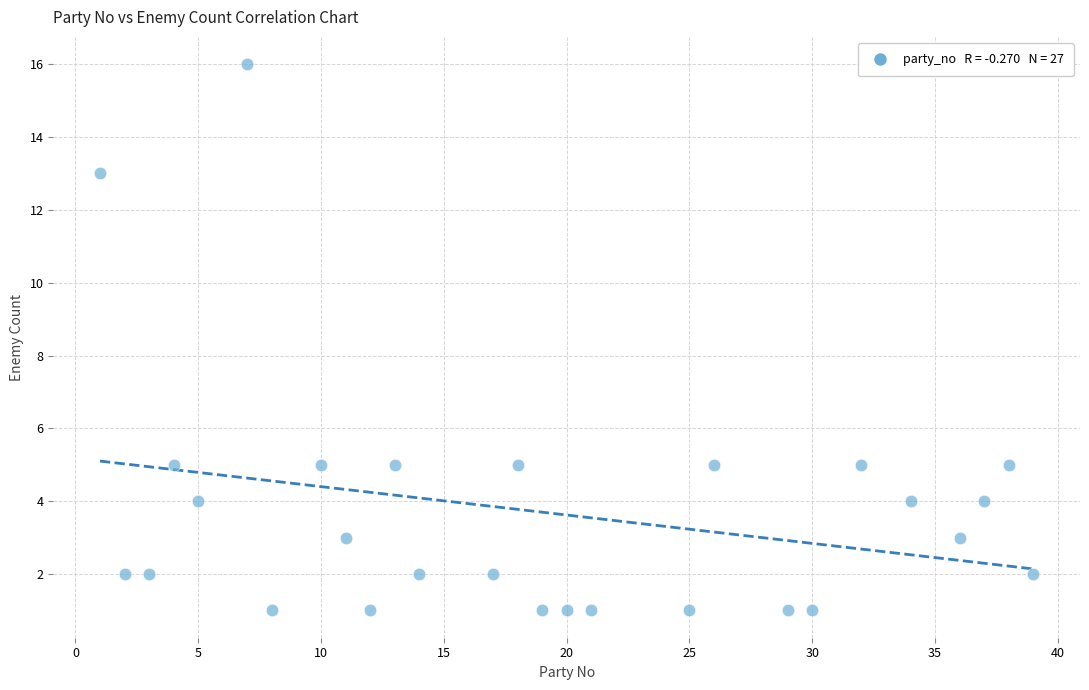

What is the range of Y values (max minus min)?

15